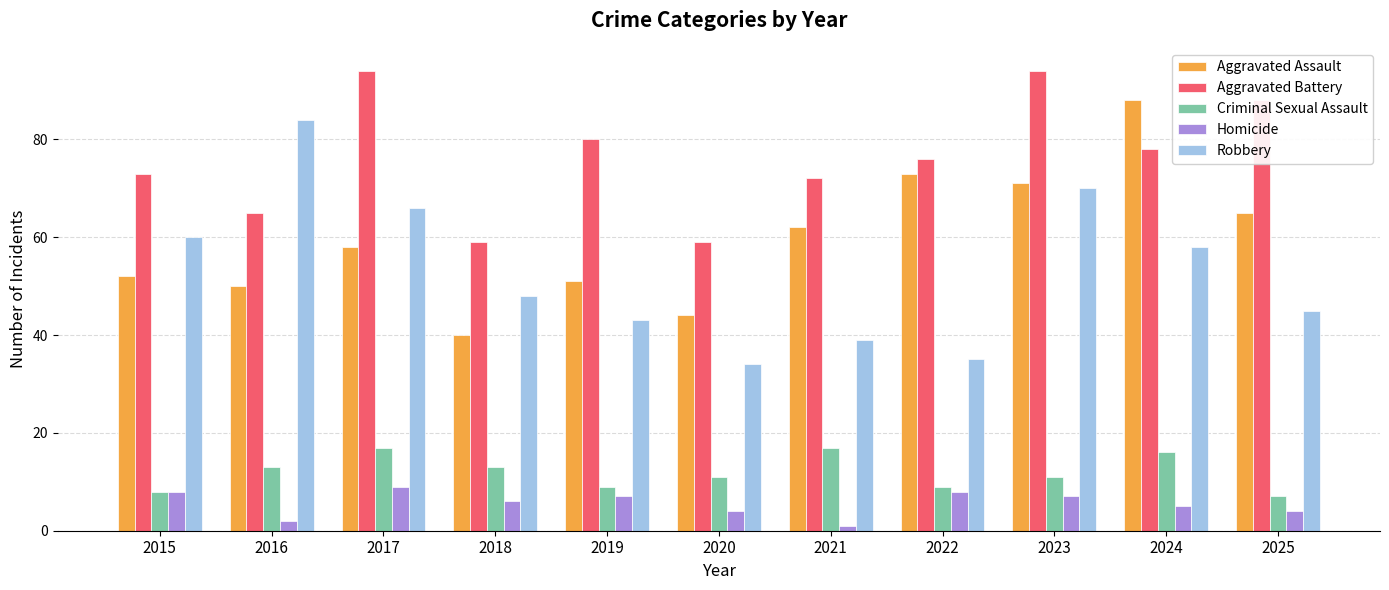

Is the value of Aggravated Battery at 2017 greater than the value of Criminal Sexual Assault at 2022?

Yes